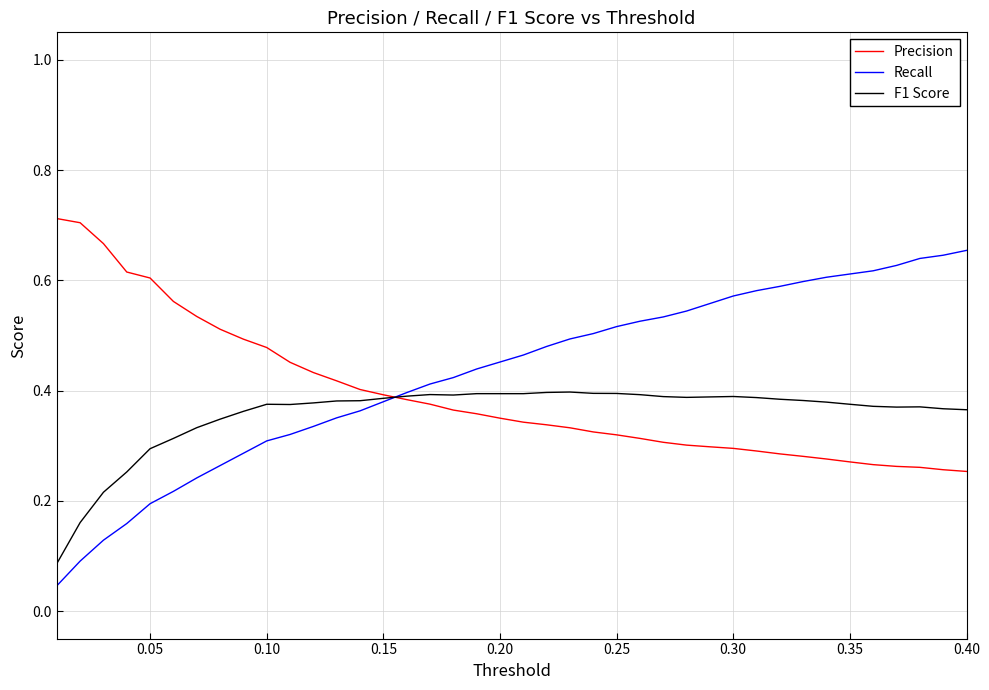

How many intersections are there between F1 Score and Precision?

1